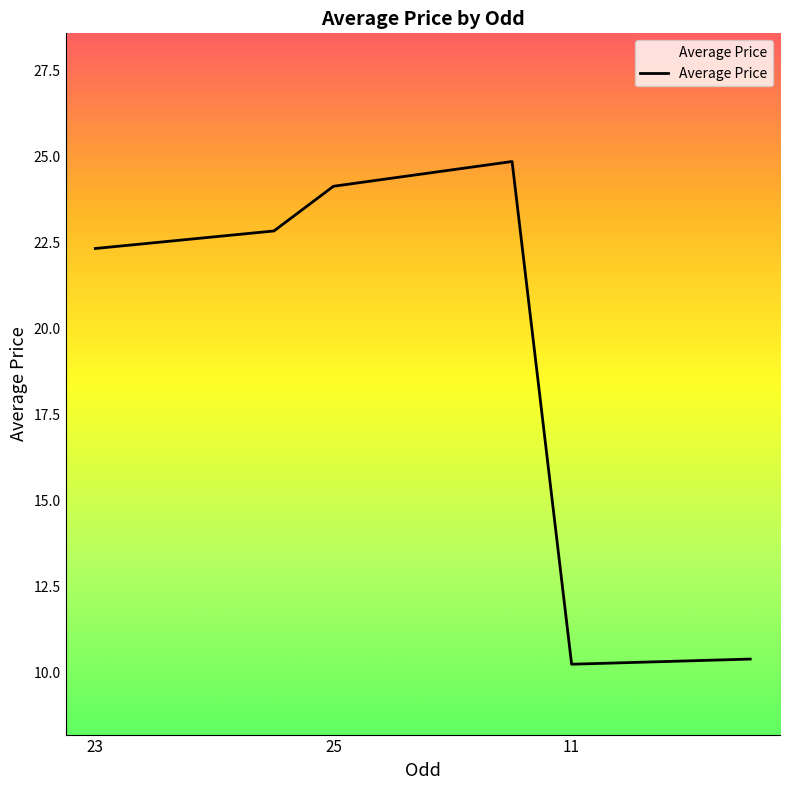

What is the difference between the maximum and minimum values?

14.6